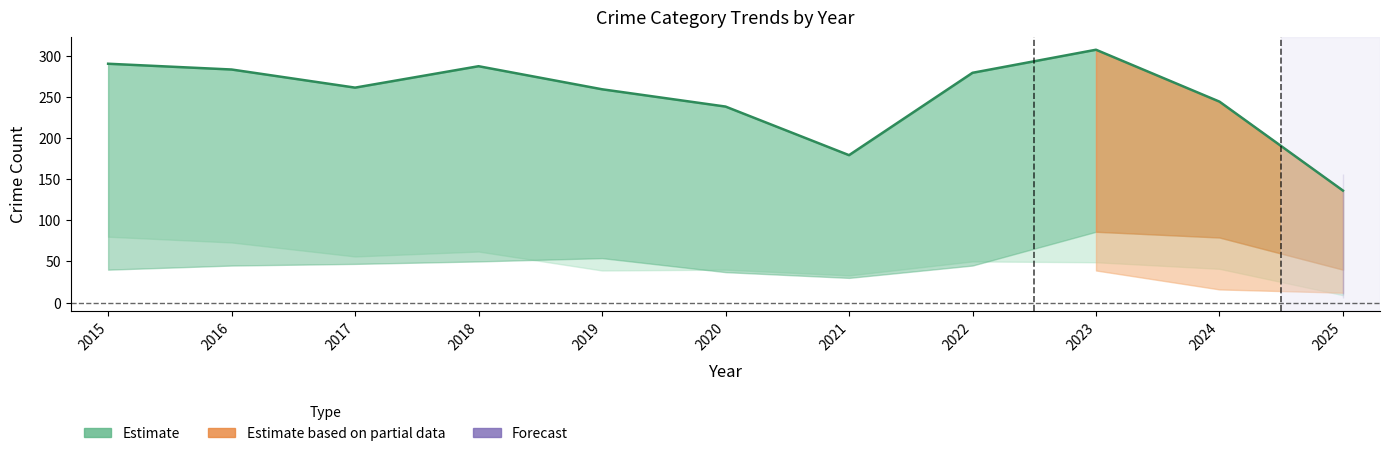

What is the sum of all values?

2763